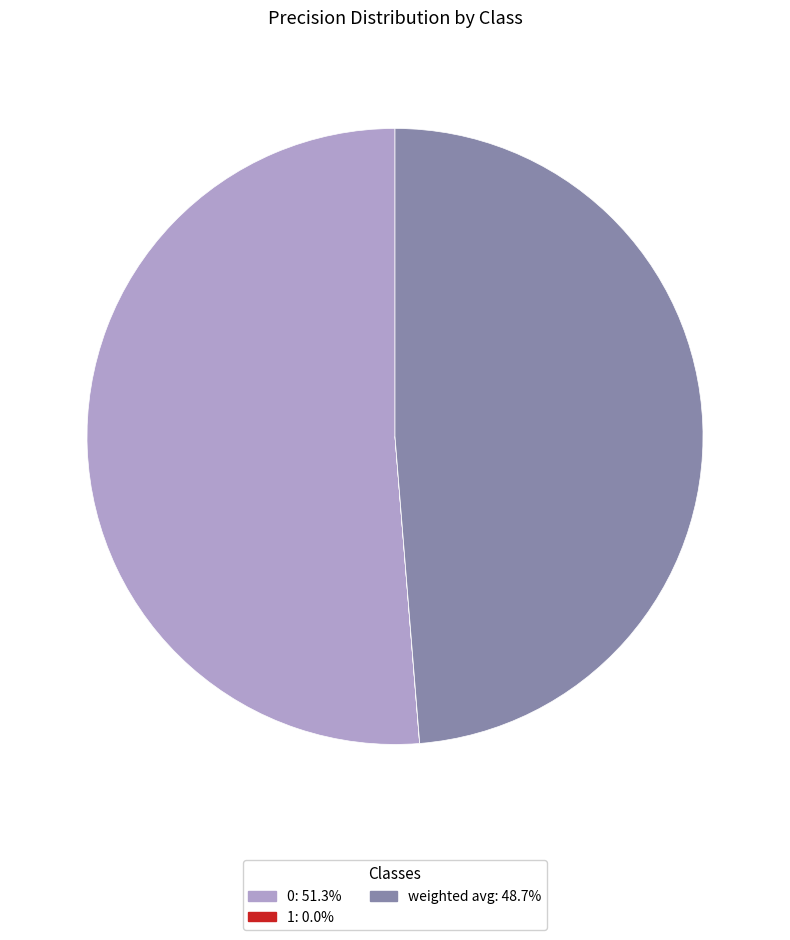

Is there a majority slice in this chart?

Yes